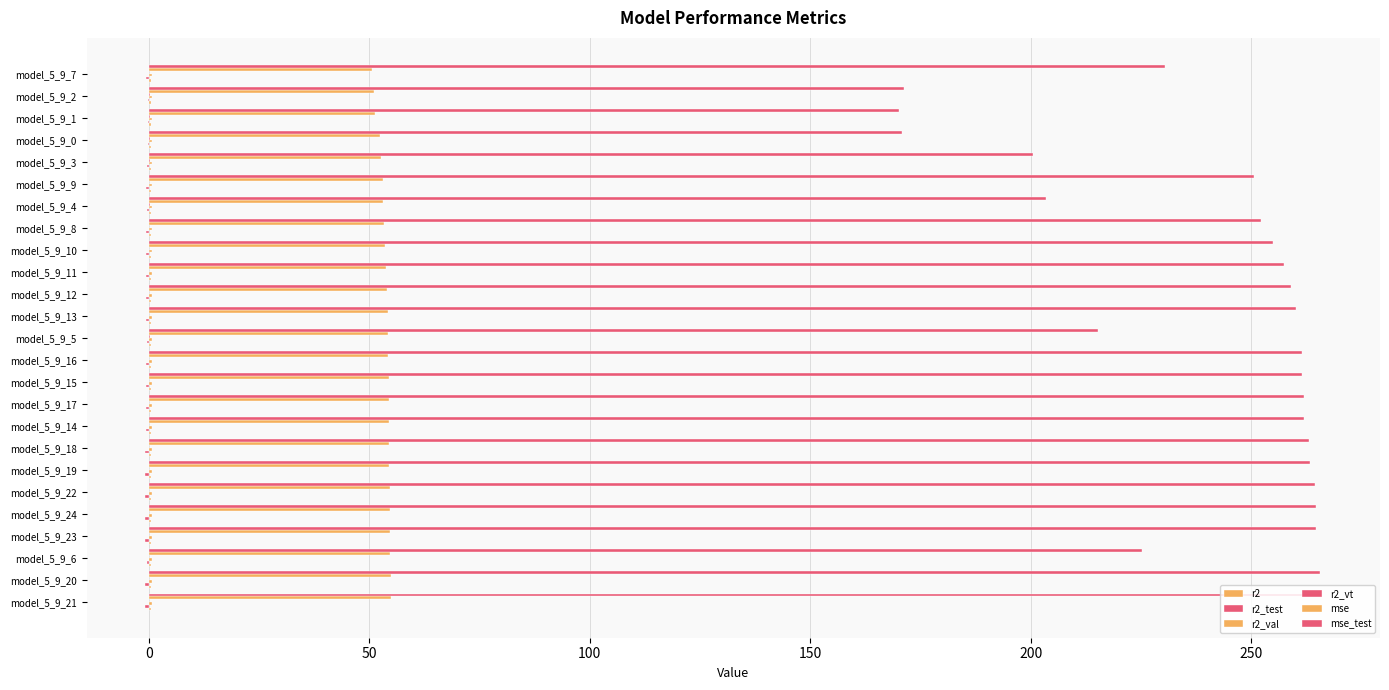

How many series are shown in this chart?

6